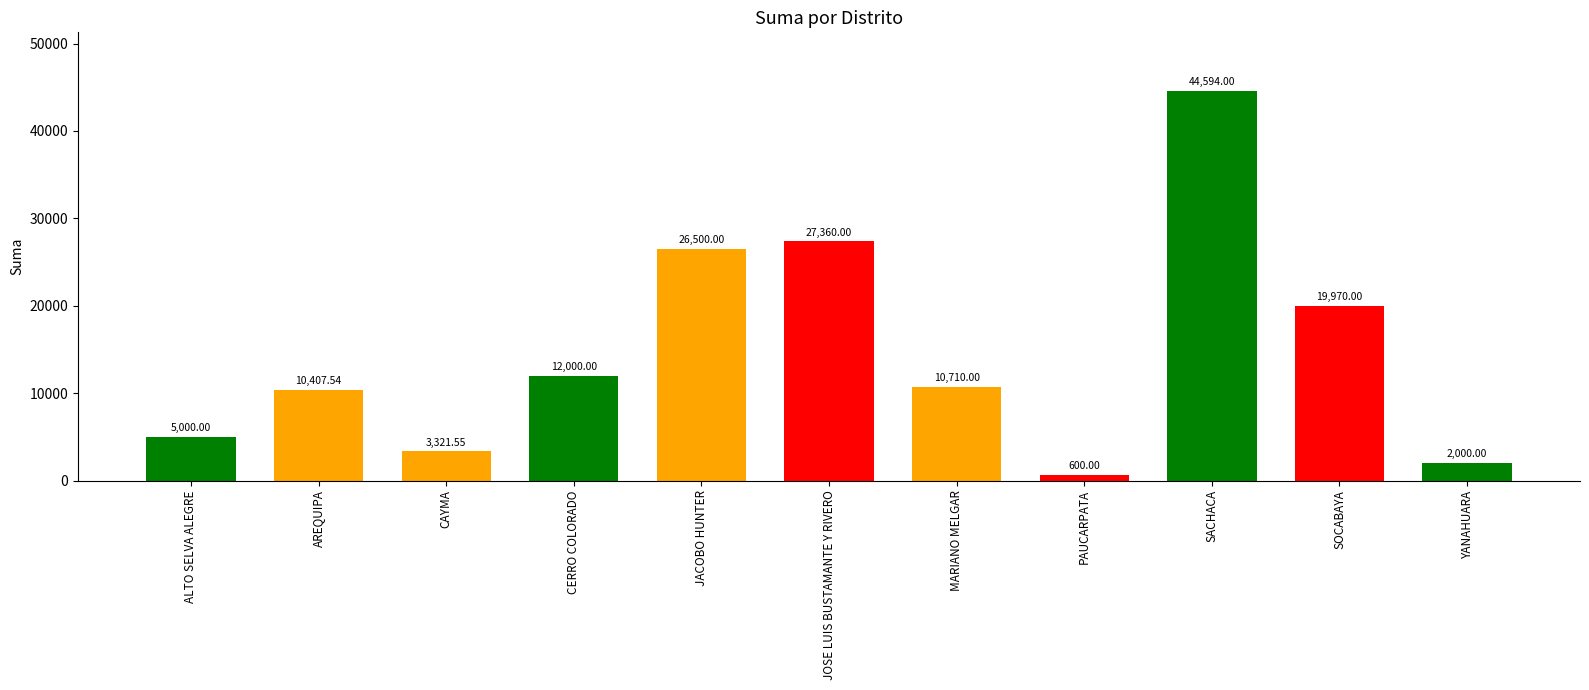

What is the change in value from AREQUIPA to SACHACA?

+34186.5